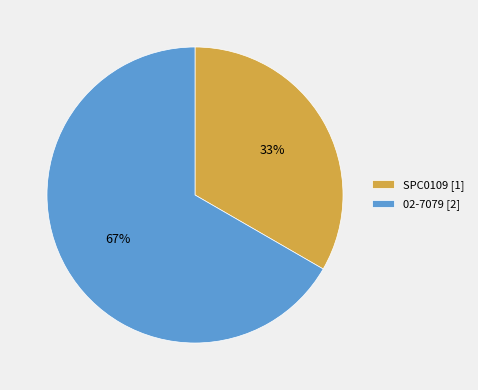

To the nearest percent, what portion does SPC0109 represent?

33%